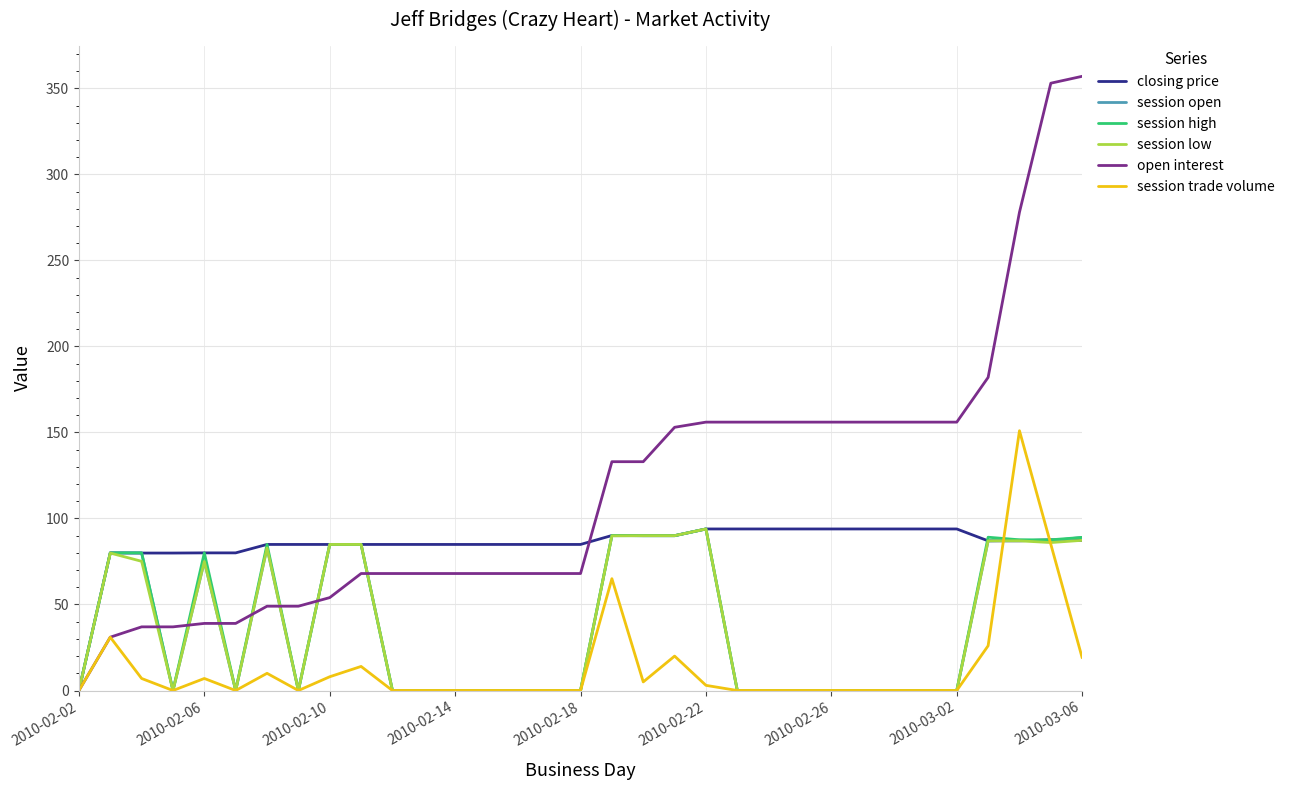

What is the highest value of the session open series?

93.9